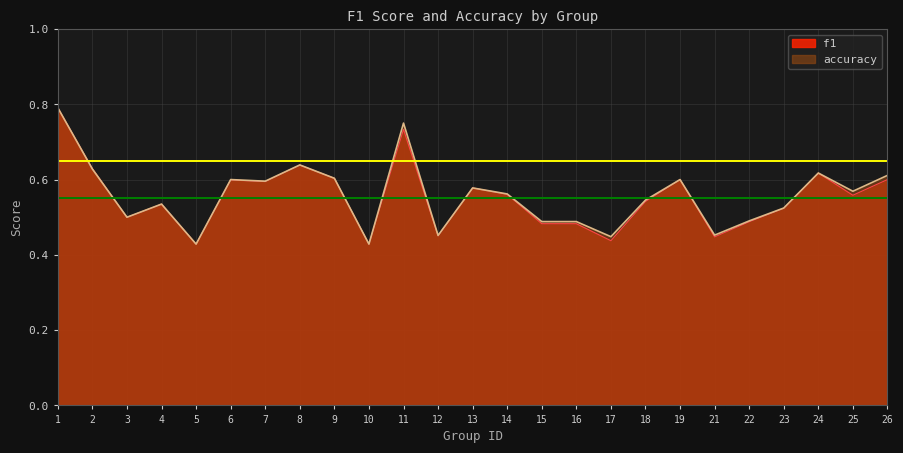

What is the minimum value for f1?

0.4